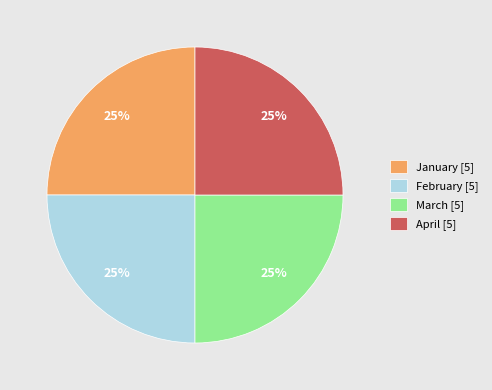

How many segments does this pie chart have?

4